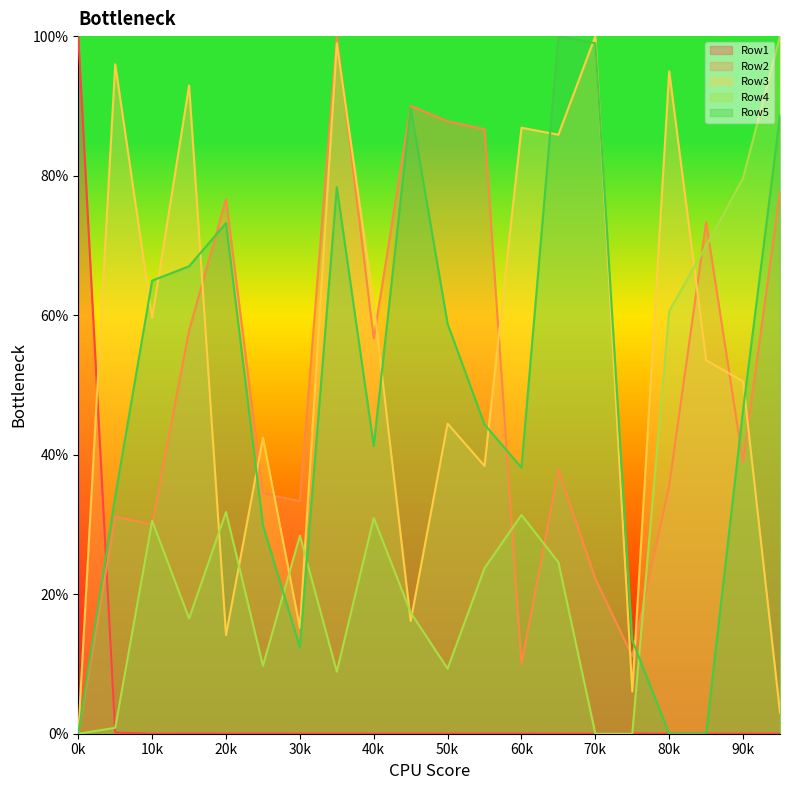

What is the highest value of the Row5 series?

100.0